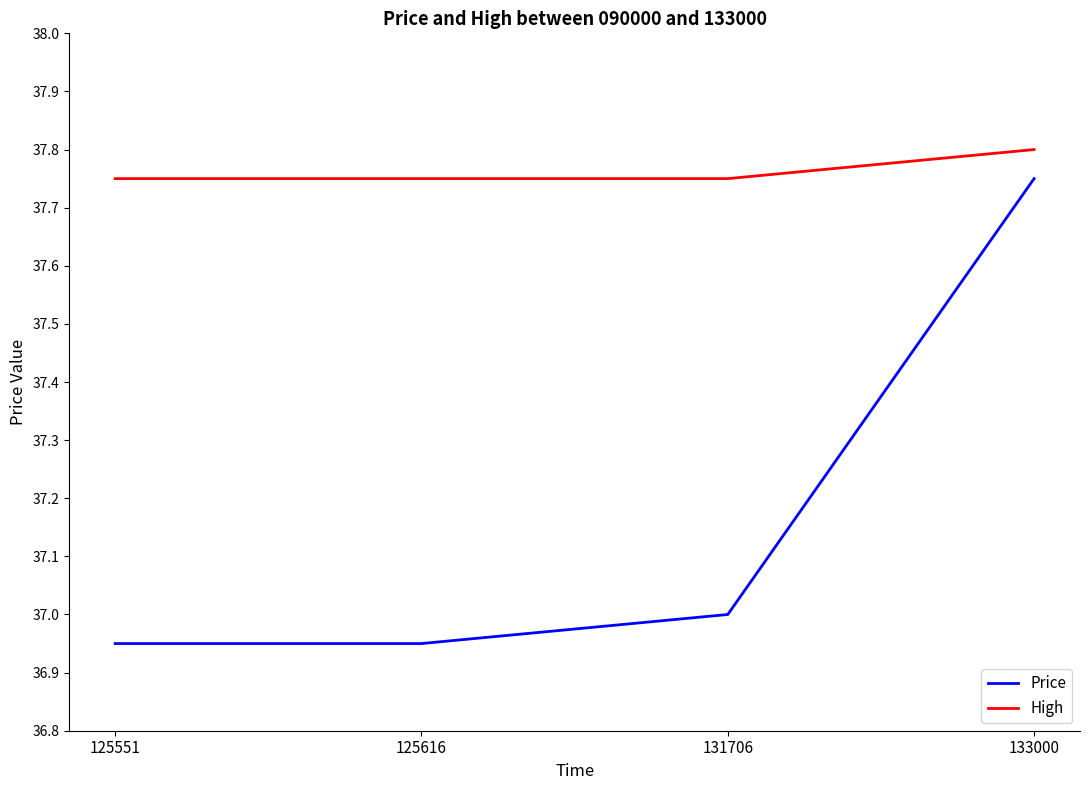

Which series has the largest range (max minus min)?

Price